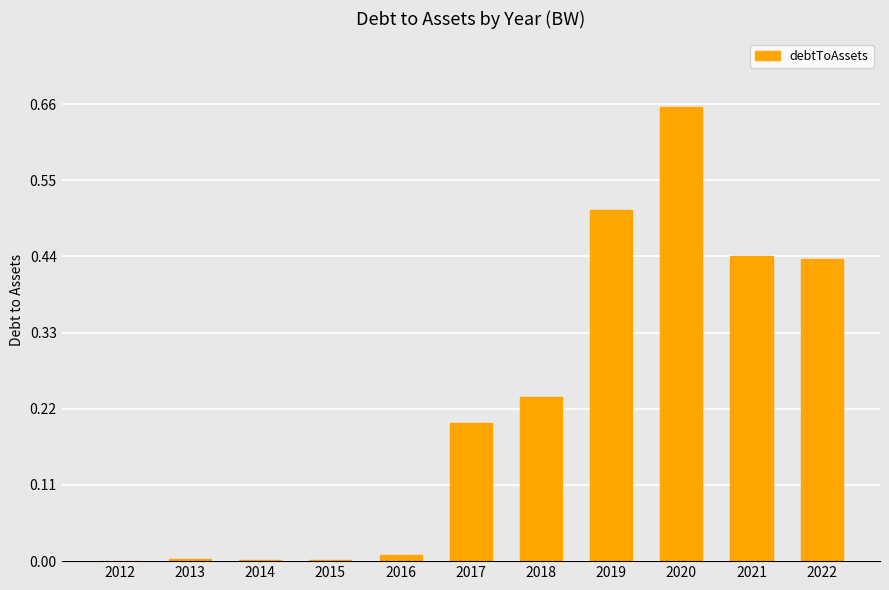

What is the sum of all values?

2.5